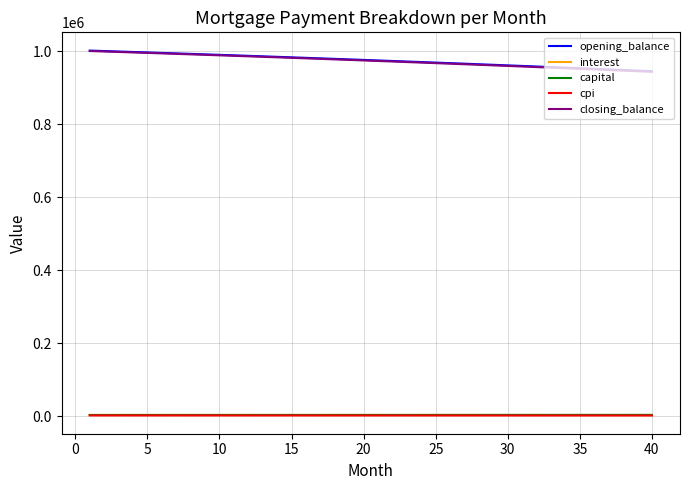

True or false: opening_balance and cpi cross at least once.

False